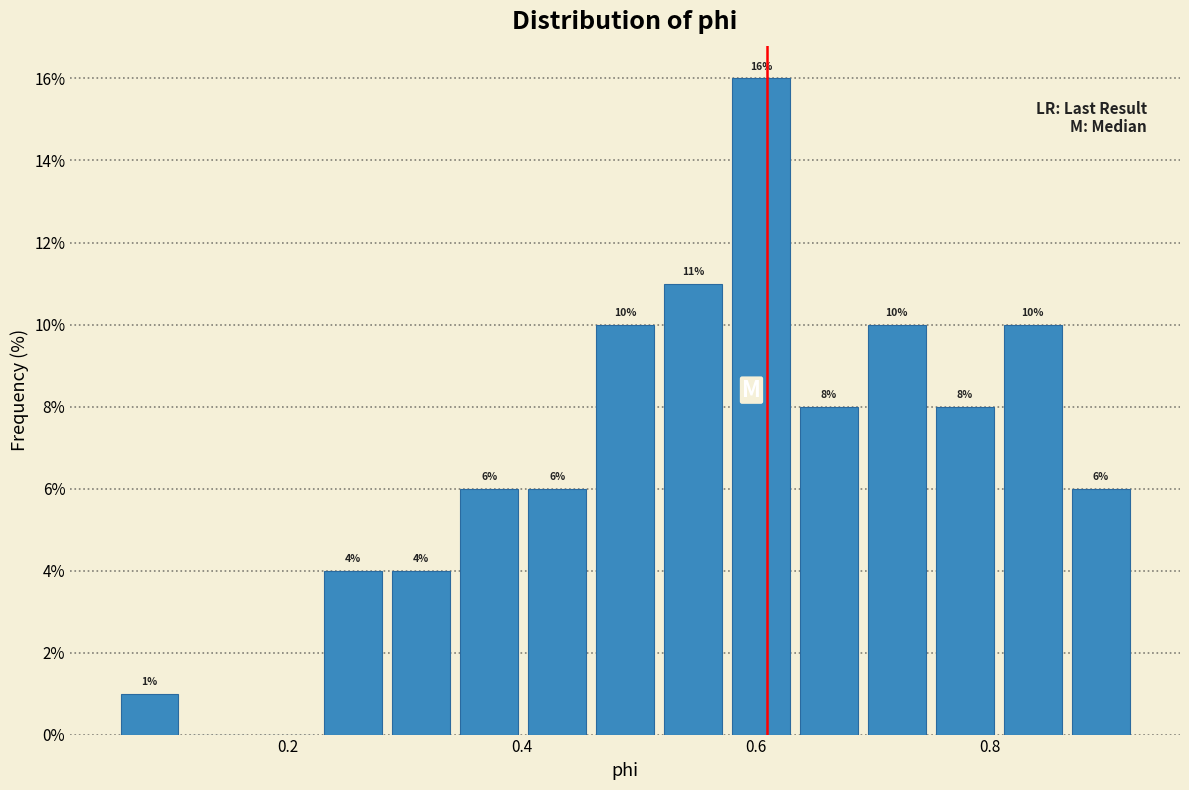

Read against the x-axis, roughly where is the centre of the tallest bar?

0.60